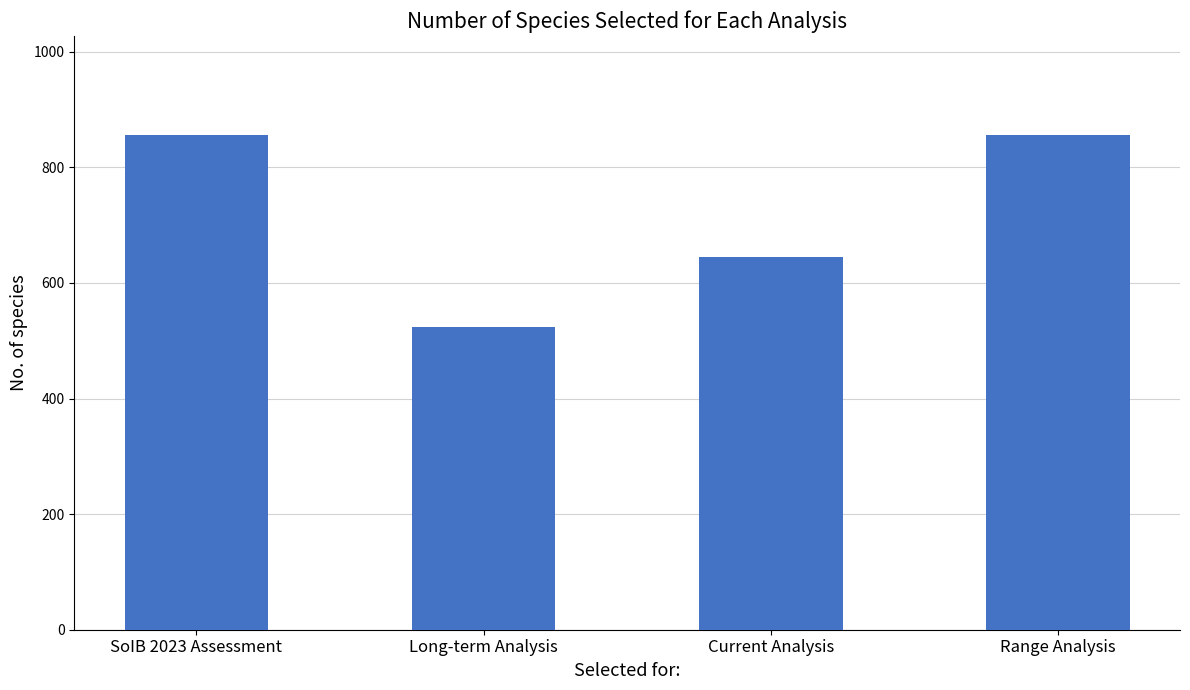

Reading left to right, list all the values displayed in this chart.

856	524	644	856